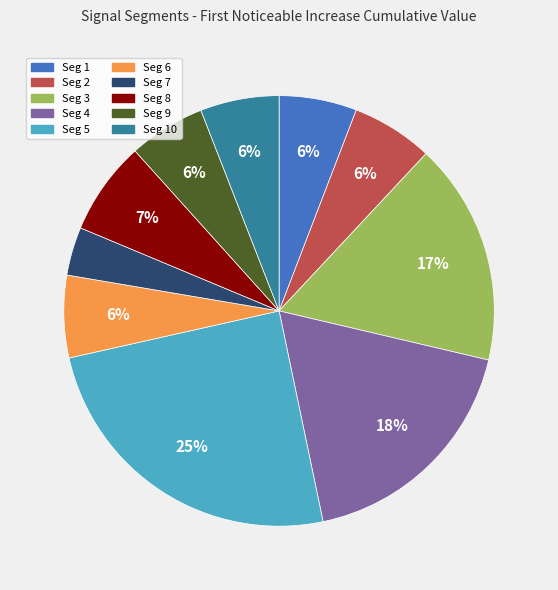

To the nearest percent, what is the average slice percentage?

10%